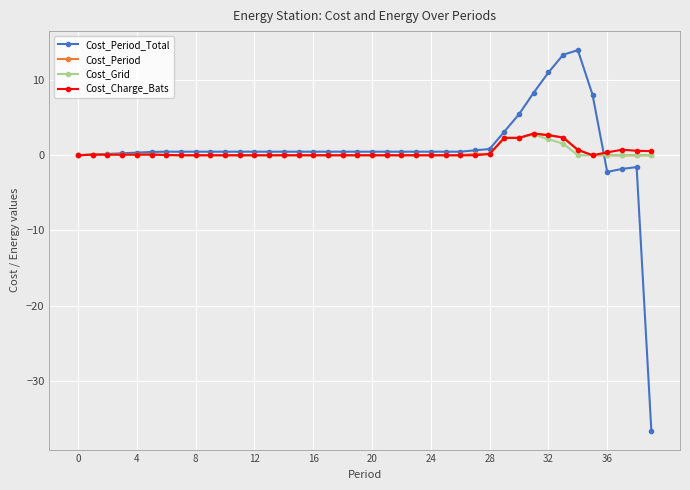

Which series has the widest spread of values?

Cost_Period_Total